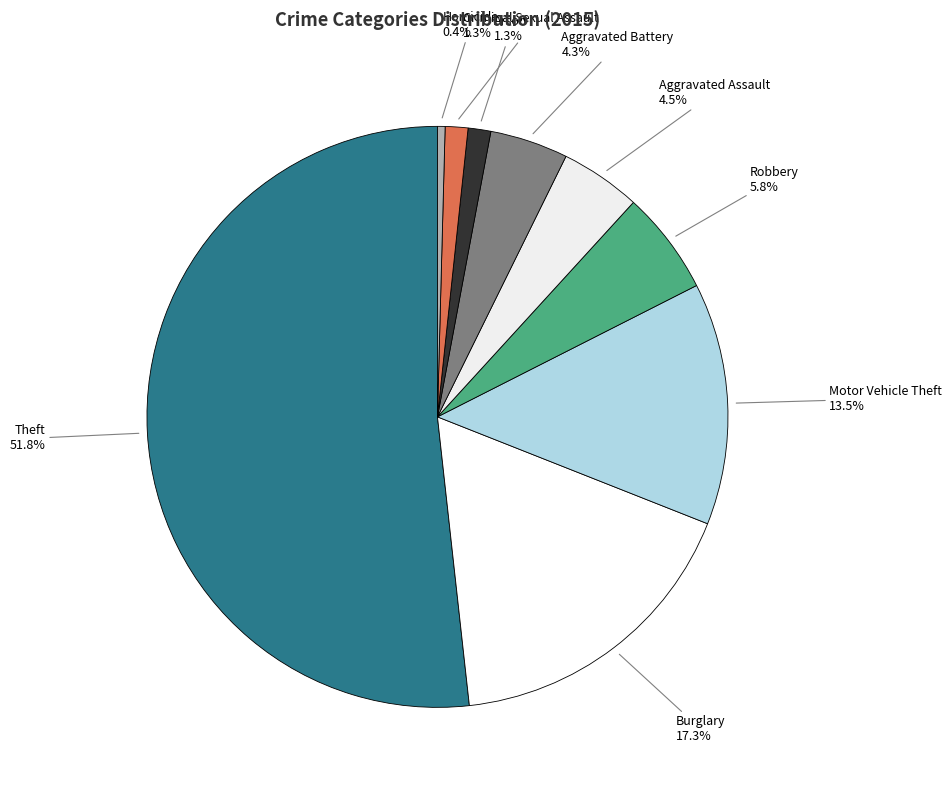

Is the sum of Robbery and Theft greater than half?

Yes